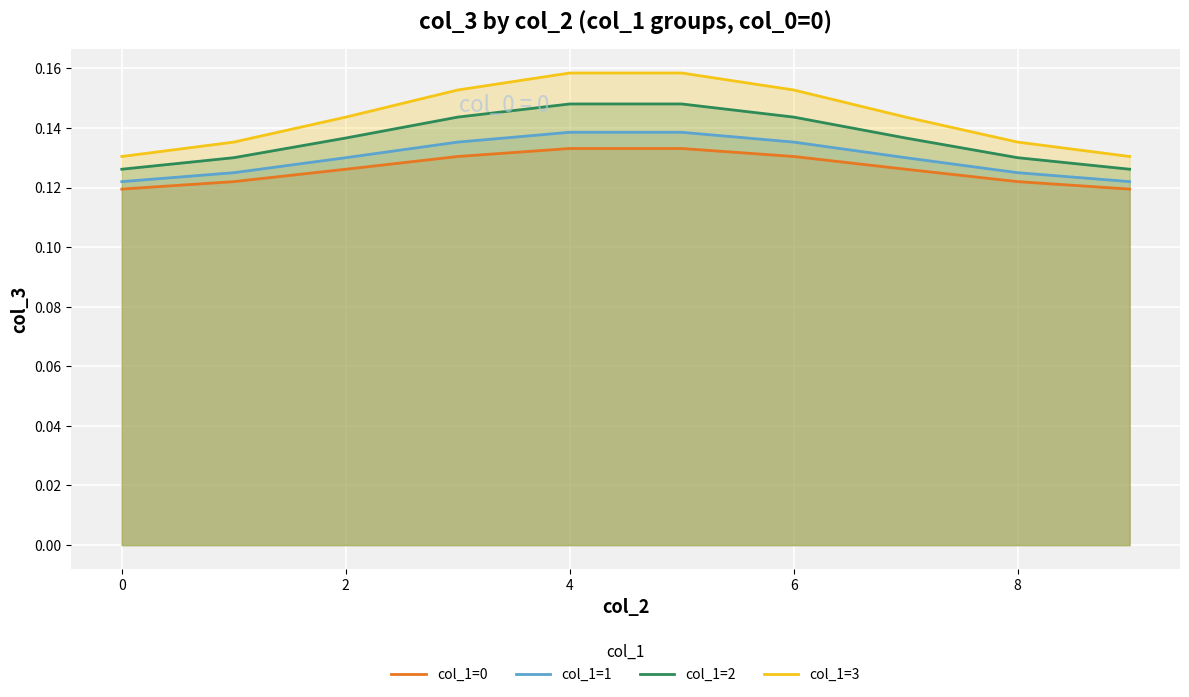

How many interior local peaks does the col_1=2 series have?

1